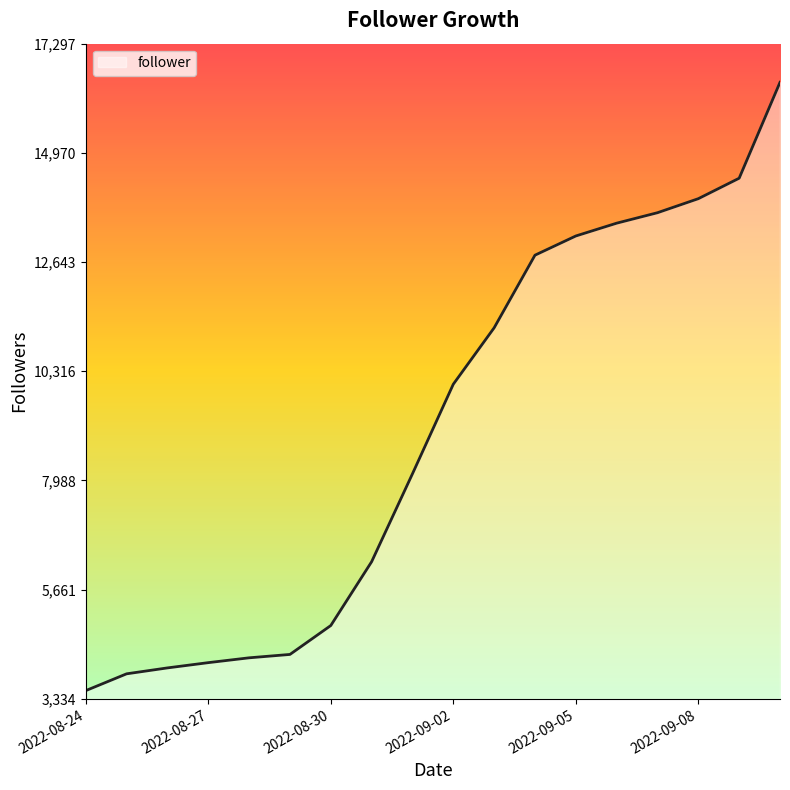

True or false: there are more than 2 points higher than both neighbors.

False